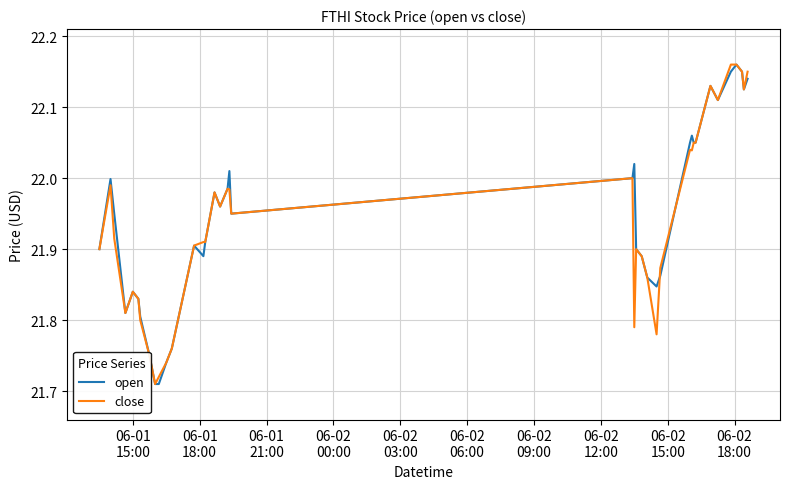

True or false: open and close cross at least once.

True